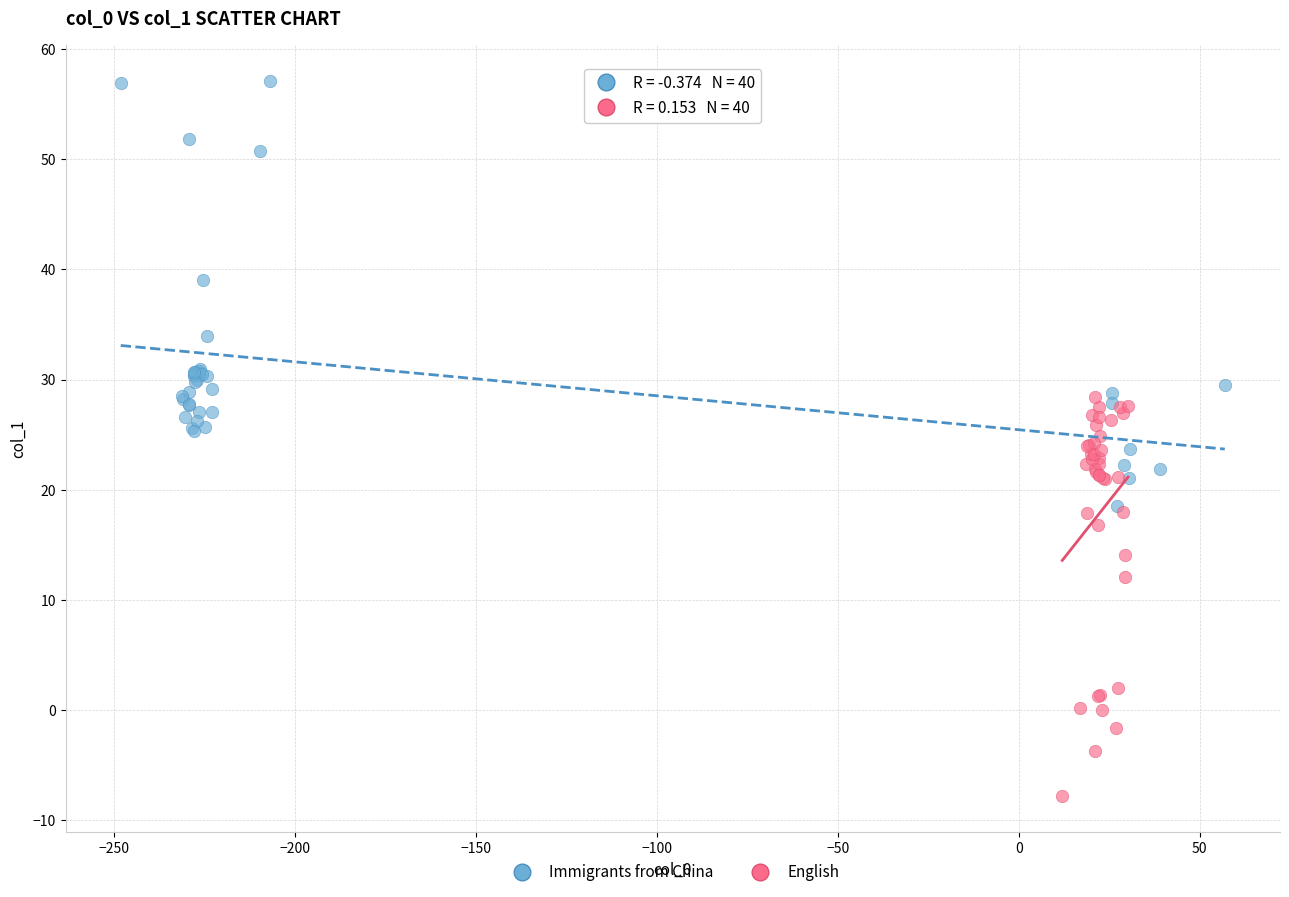

Which series has the largest Y range (max minus min)?

Immigrants from China